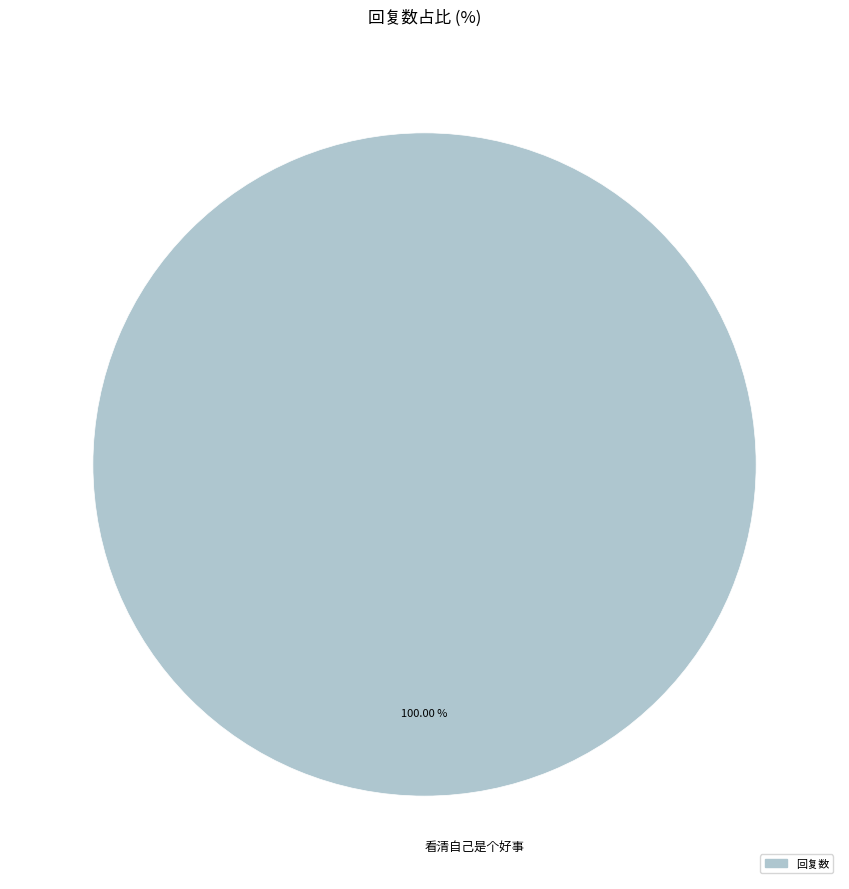

Does 看清自己是个好事 account for over 50% of the chart?

Yes